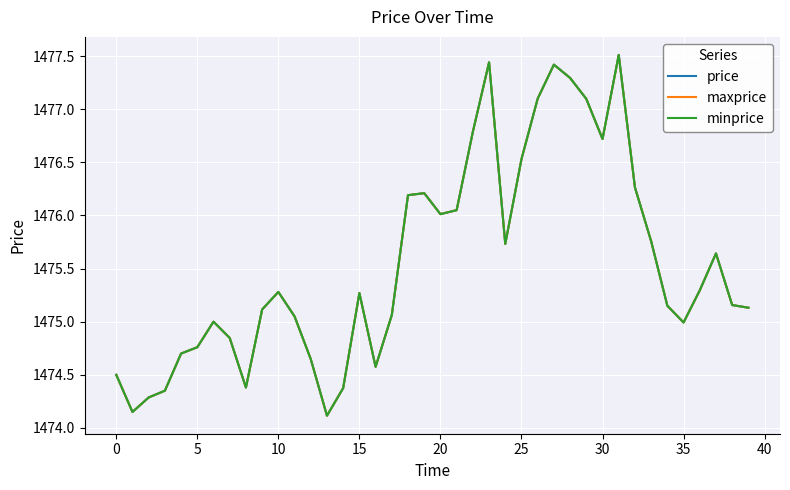

Is this an area chart (filled region under the line)?

No